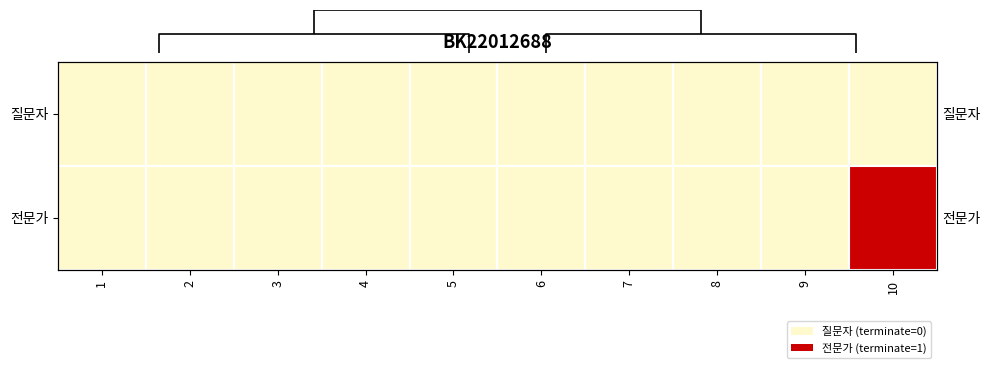

Rank the series by their average value, from highest to lowest.

전문가, 질문자